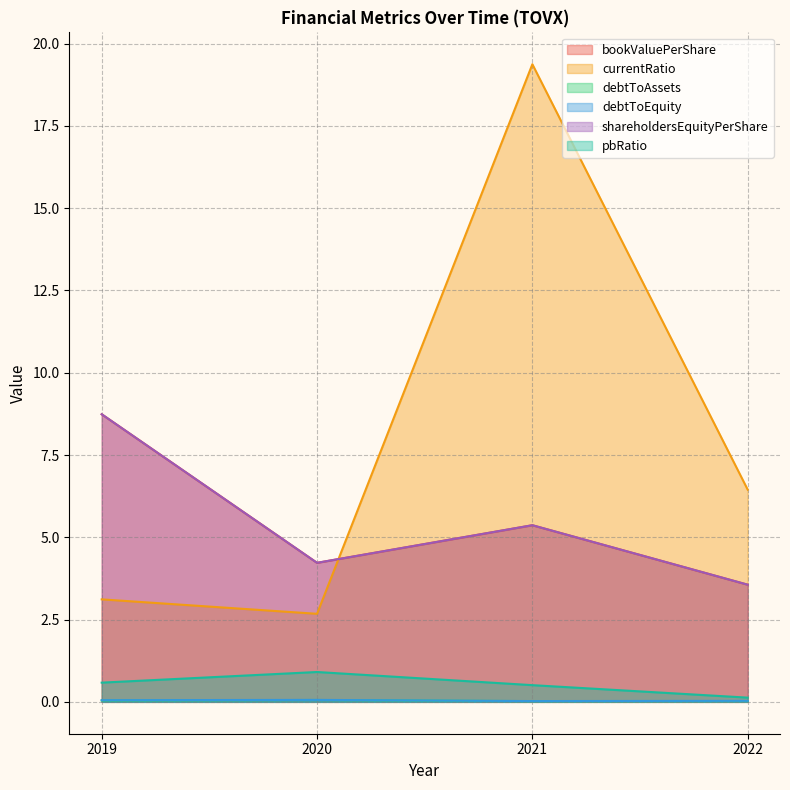

True or false: shareholdersEquityPerShare and debtToEquity cross at least once.

False